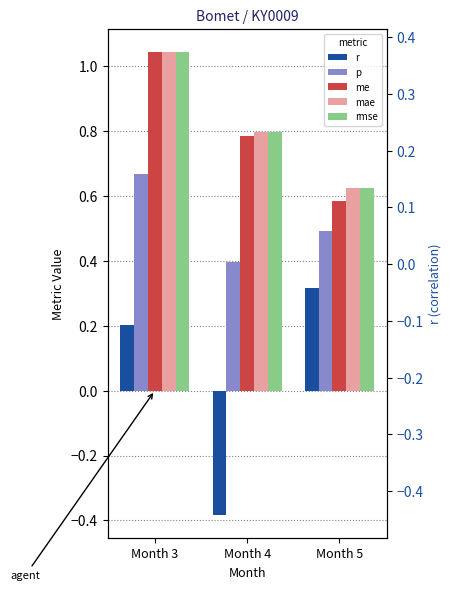

The rmse series shows 0.6 at Month 5. True or false?

True